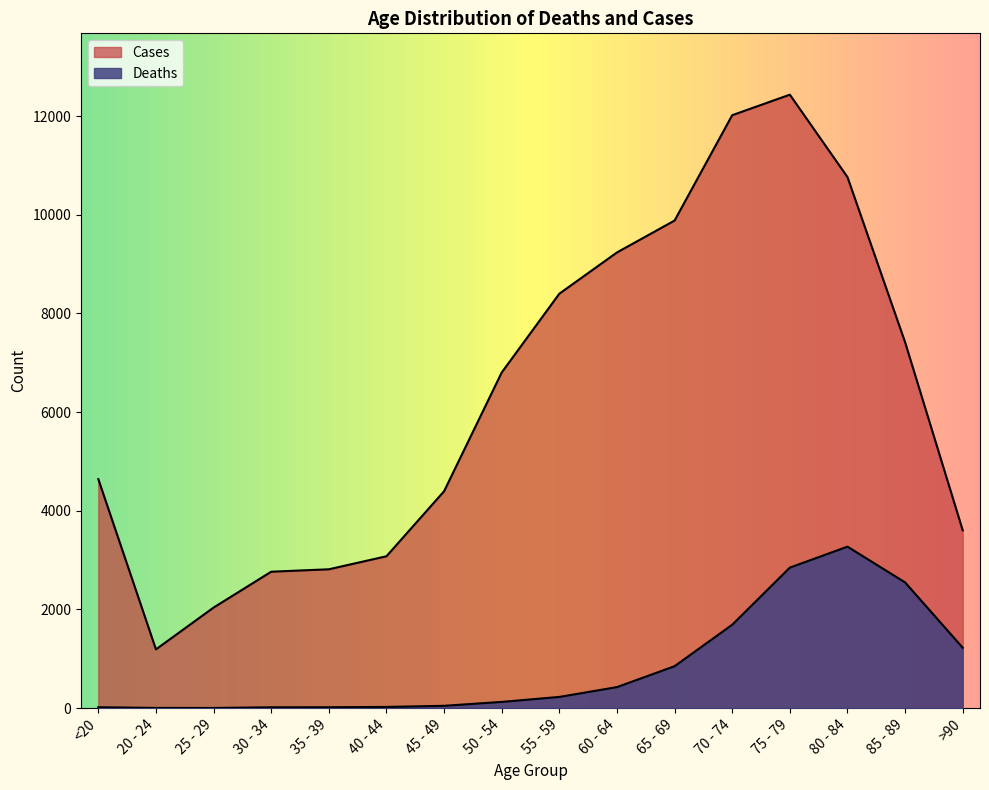

The value of Cases at 50 - 54 is 10557. True or false?

False